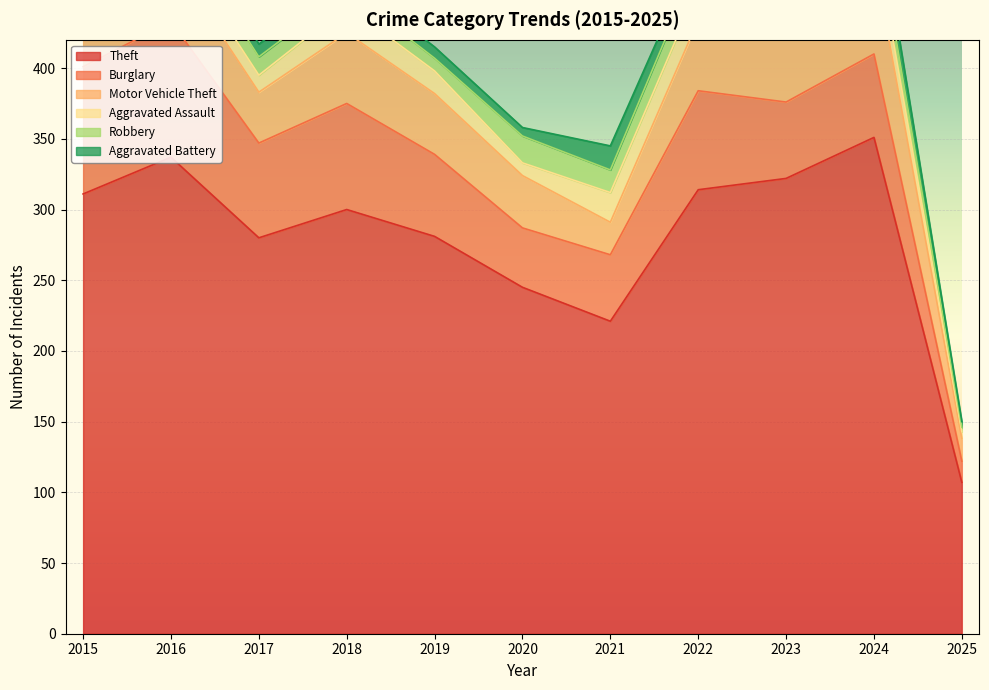

True or false: Burglary and Theft cross at least once.

False